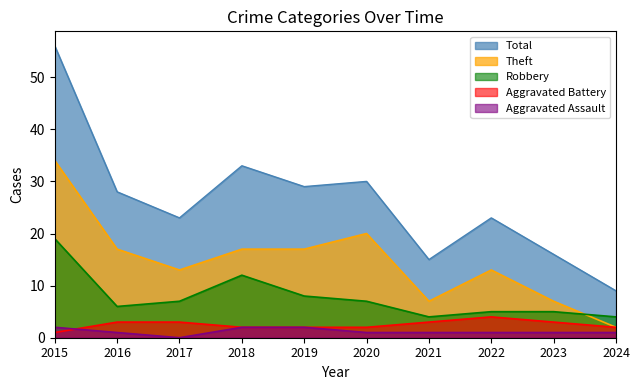

List the labels in order of Aggravated Battery value, smallest first.

2015, 2018, 2019, 2020, 2024, 2016, 2017, 2021, 2023, 2022